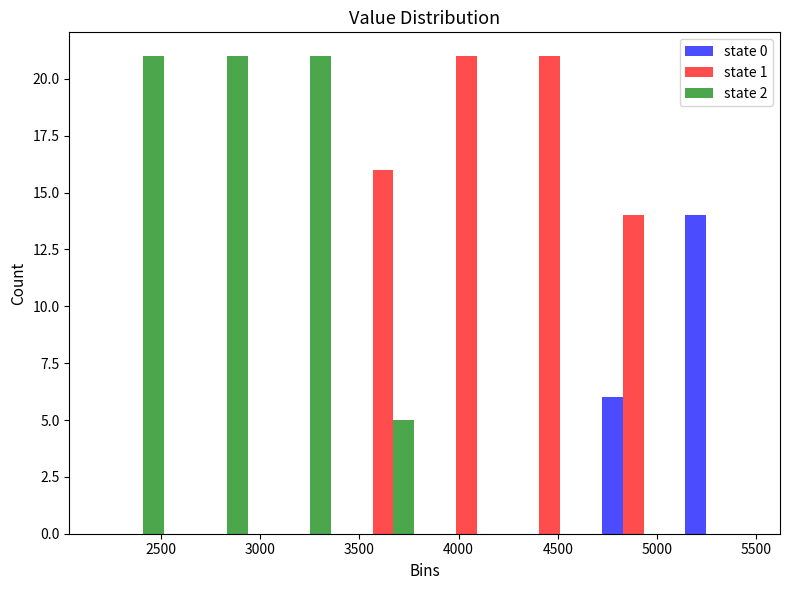

Reading left to right, transcribe this chart: for each range on the x-axis, give the height of each series' bar. Neither the bar edges nor the heights are printed on the chart, so give them approximately, as read against the axes.

2150 to 2550: state 0=0	state 1=0	state 2=21
2550 to 3000: state 0=0	state 1=0	state 2=21
3000 to 3400: state 0=0	state 1=0	state 2=21
3400 to 3850: state 0=0	state 1=16	state 2=5
3850 to 4250: state 0=0	state 1=21	state 2=0
4250 to 4650: state 0=0	state 1=21	state 2=0
4650 to 5100: state 0=6	state 1=14	state 2=0
5100 to 5500: state 0=14	state 1=0	state 2=0